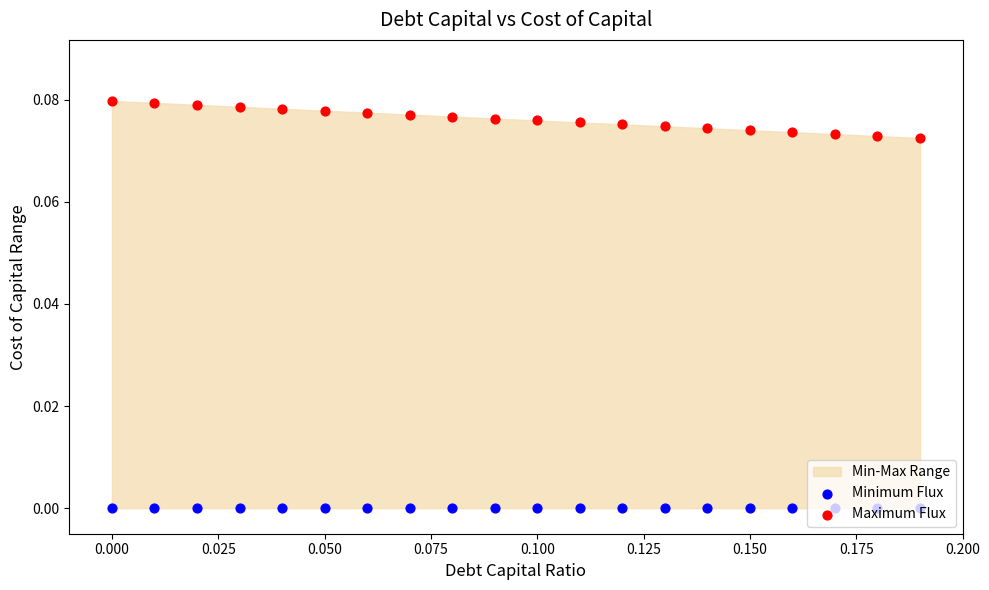

Which series has the largest total across all categories?

Maximum Flux